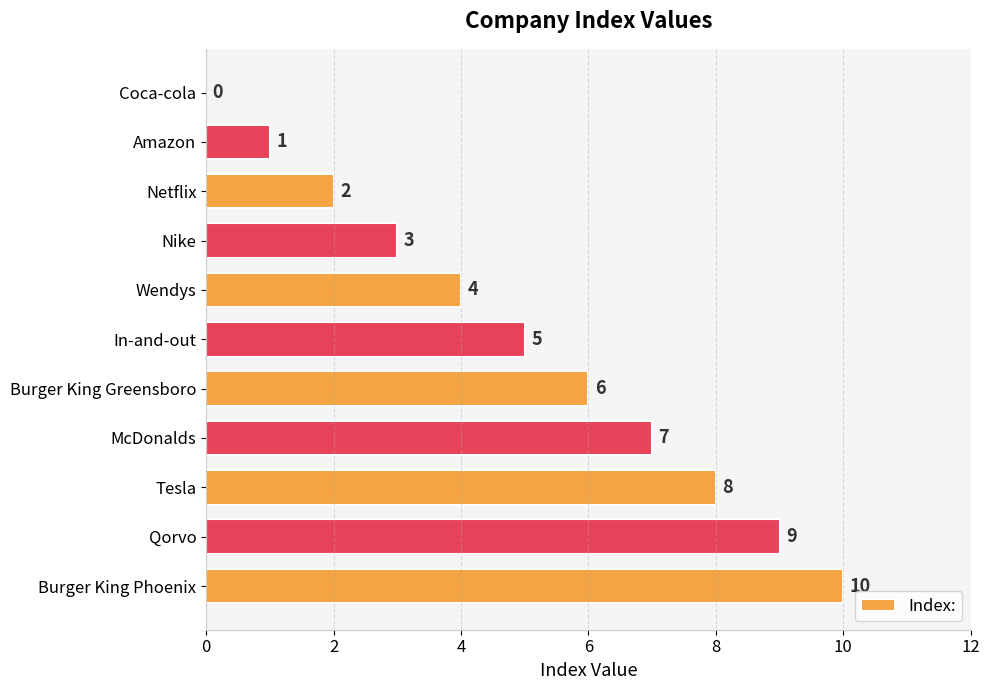

The chart shows a value of 7 at McDonalds. True or false?

True